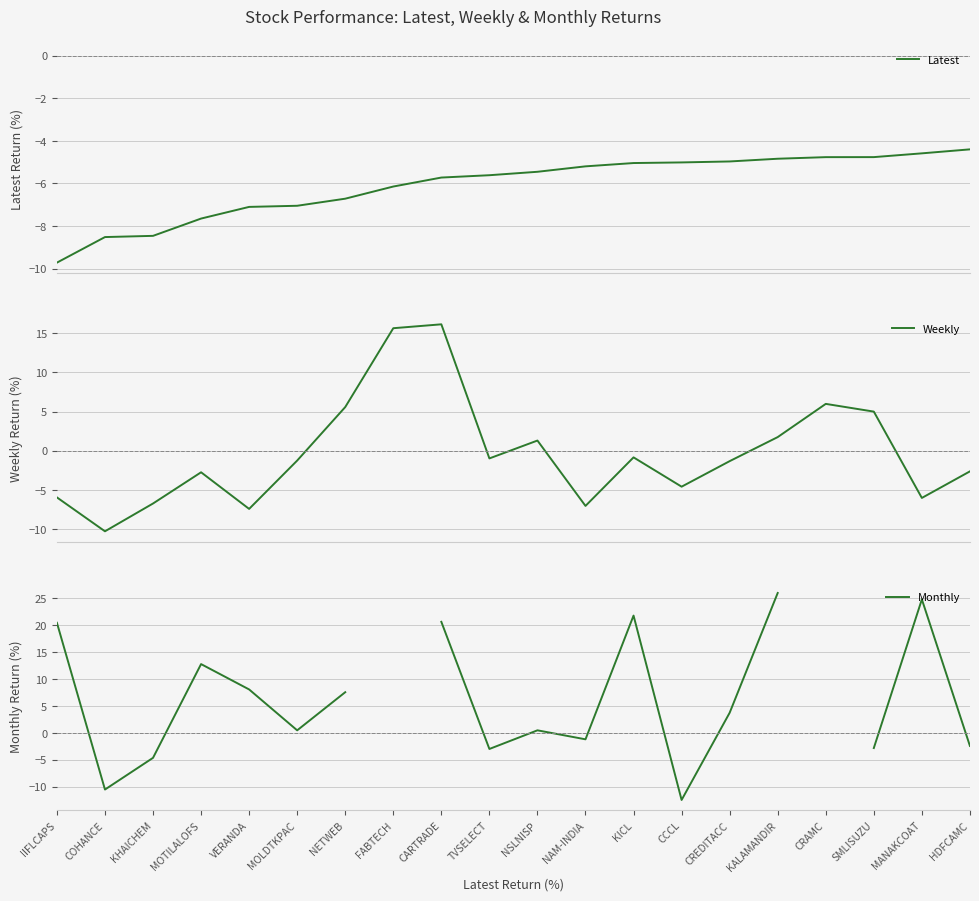

Which series has the largest range (max minus min)?

Monthly